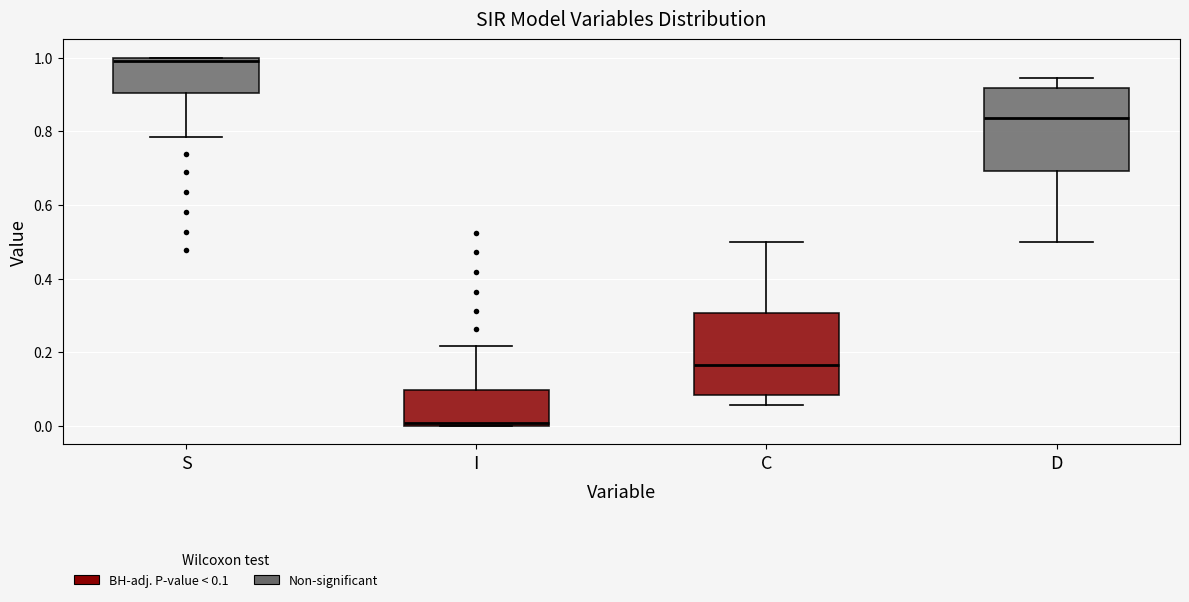

Reading left to right, read every box against the y-axis: the position of its median line, the range the box covers, and the ends of its whiskers. The values are not printed on the chart, so give them approximately, as read against the axis.

S: median 1.00 (just below the box's upper edge), box 0.90 to 1.00, whiskers 0.78 to 1.00
I: median 0.00 (just above the box's lower edge), box 0.00 to 0.10, whiskers 0.00 to 0.22
C: median 0.16, box 0.08 to 0.30, whiskers 0.06 to 0.50
D: median 0.84, box 0.70 to 0.92, whiskers 0.50 to 0.94